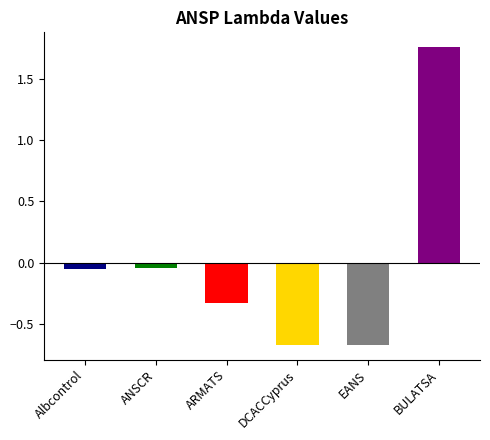

Does the chart contain stacked bars?

No